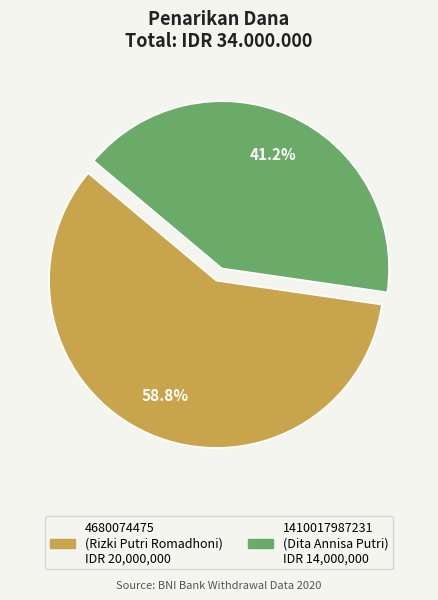

Does 1410017987231 account for over 50% of the chart?

No